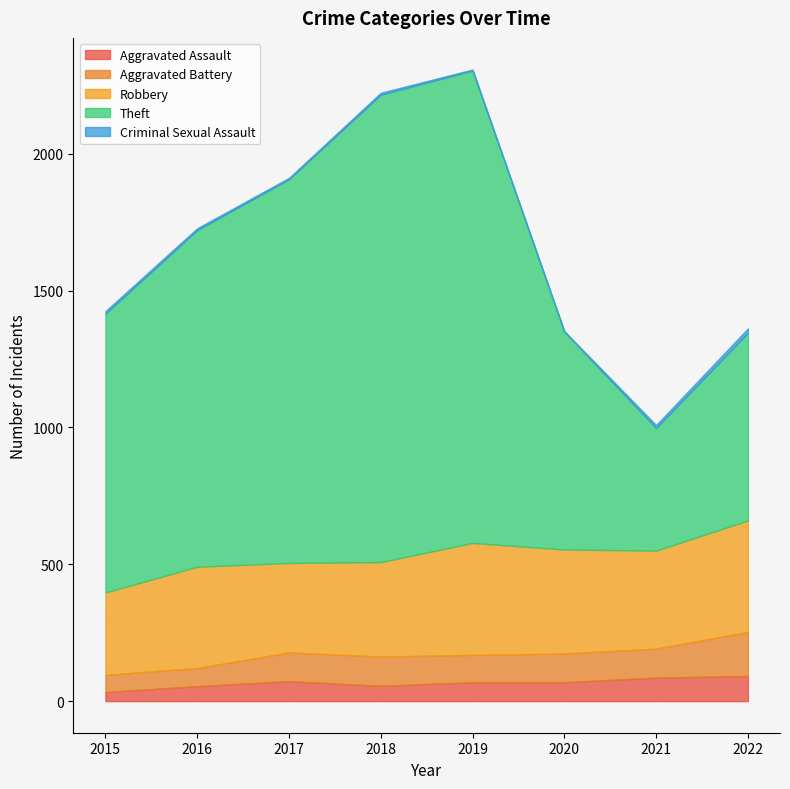

Which series has the largest total across all categories?

Theft